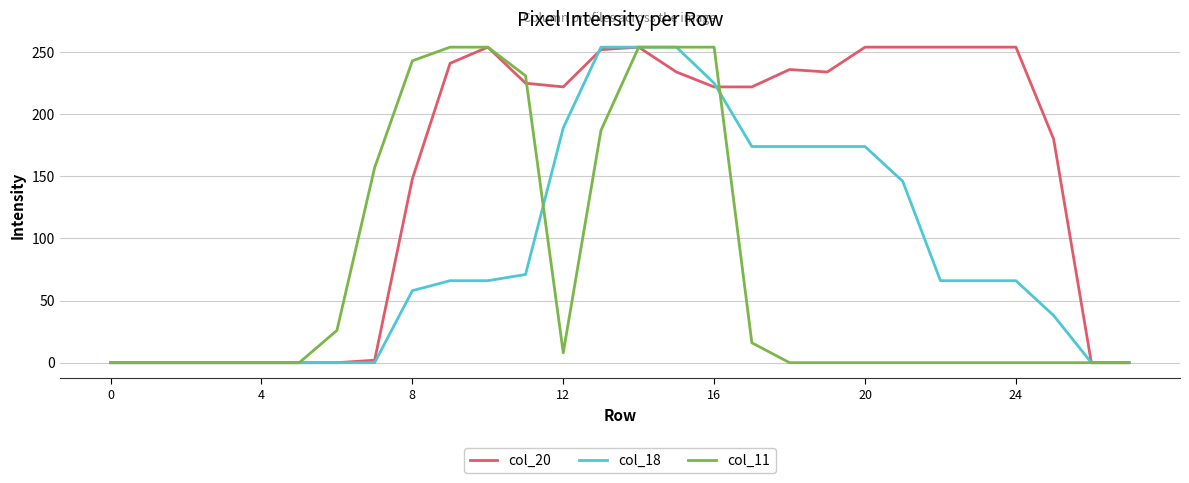

List the series in order of their overall mean, highest first.

col_20, col_18, col_11